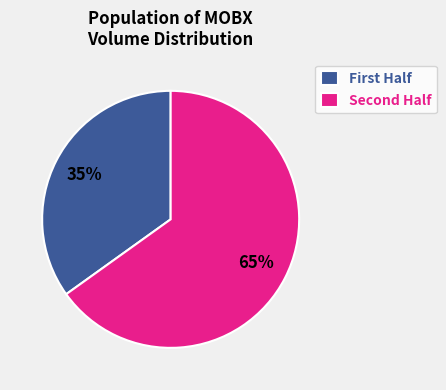

Is there any slice that represents more than half of the pie?

Yes